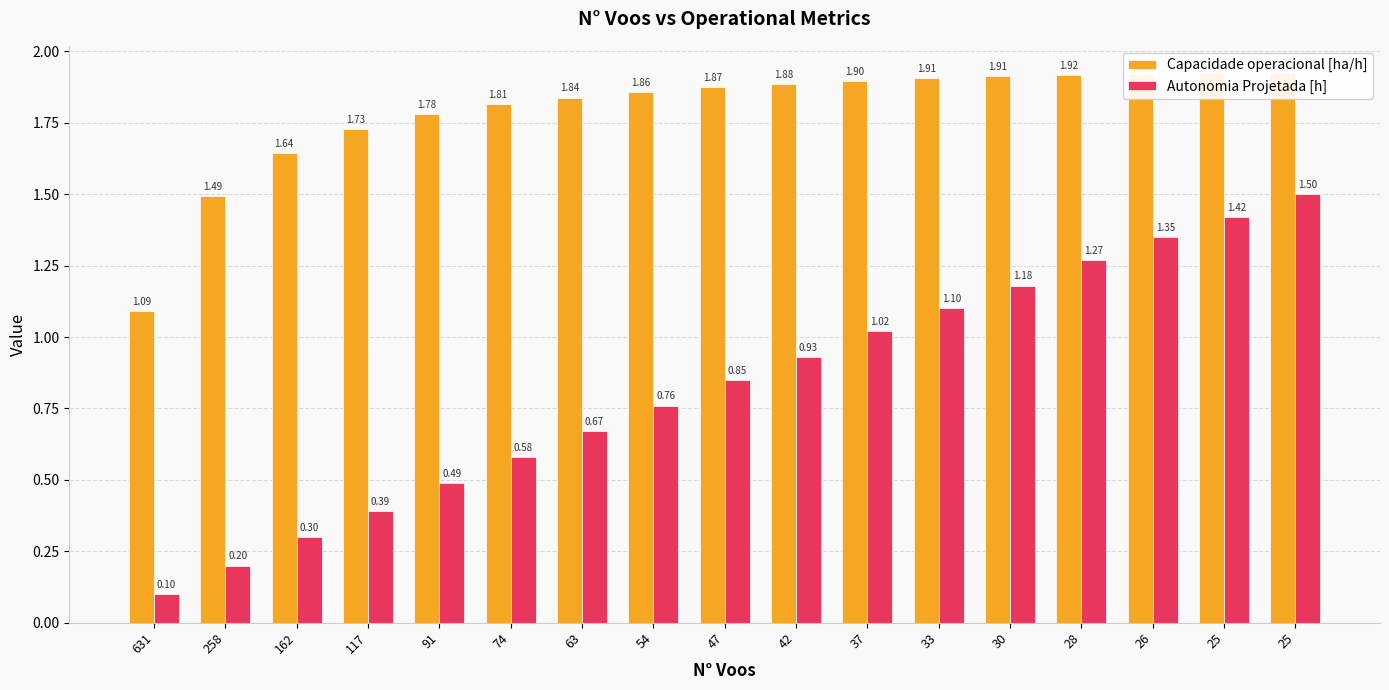

Reading left to right, transcribe all the data shown in this chart.

Capacidade operacional [ha/h]: 1.1	1.5	1.6	1.7	1.8	1.8	1.8	1.9	1.9	1.9	1.9	1.9	1.9	1.9	1.9	1.9	1.9
Autonomia Projetada [h]: 0.1	0.2	0.3	0.4	0.5	0.6	0.7	0.8	0.8	0.9	1.0	1.1	1.2	1.3	1.4	1.4	1.5